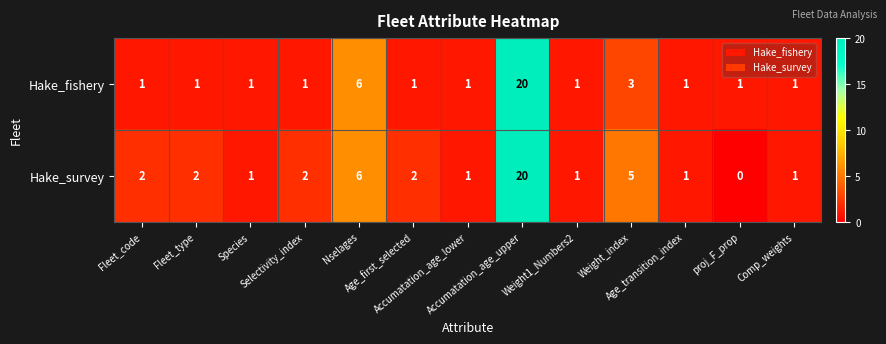

List the series in order of their overall mean, lowest first.

Hake_fishery, Hake_survey